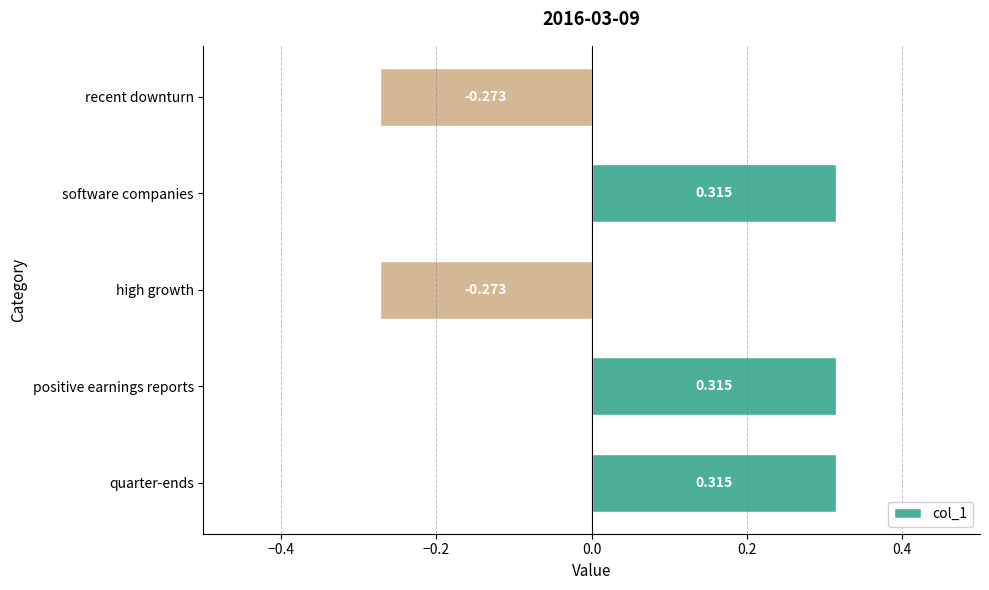

What is the average value?

0.1